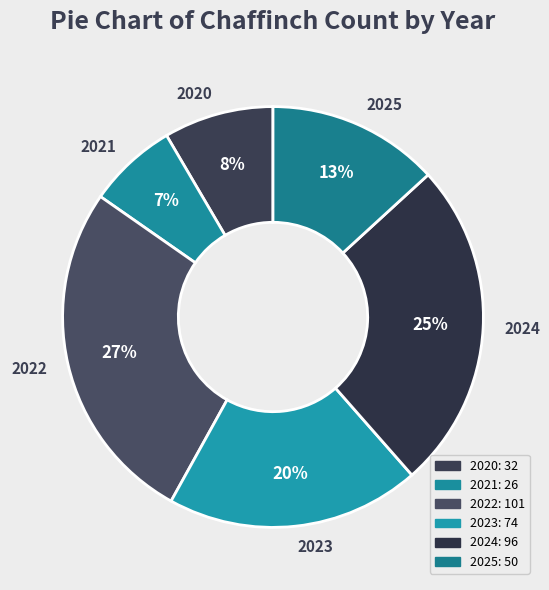

To the nearest percent, what percentage of the pie is 2024?

25%